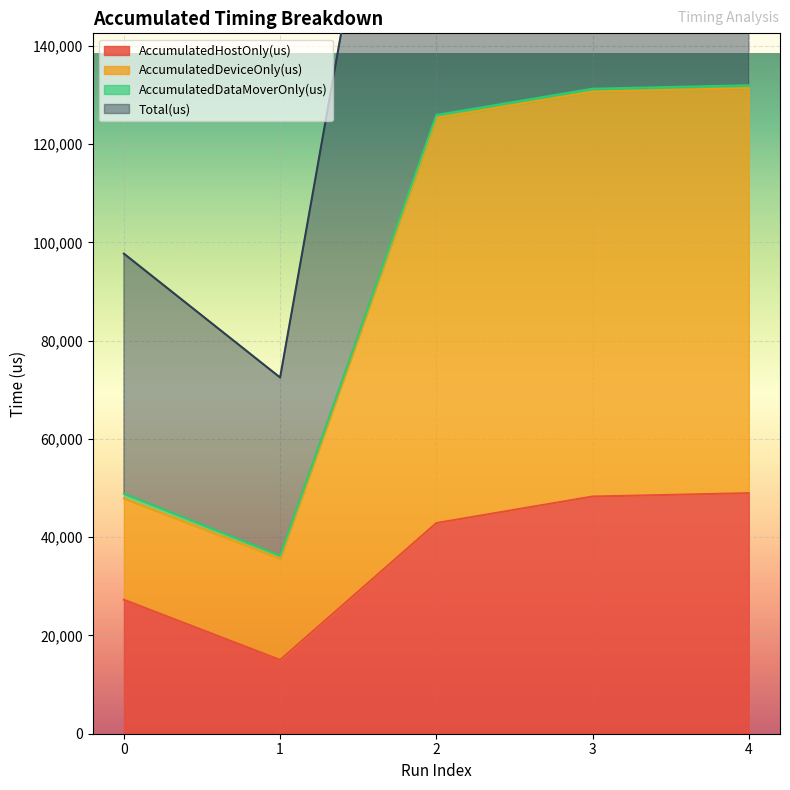

At which category is the sum across all series the highest?

4